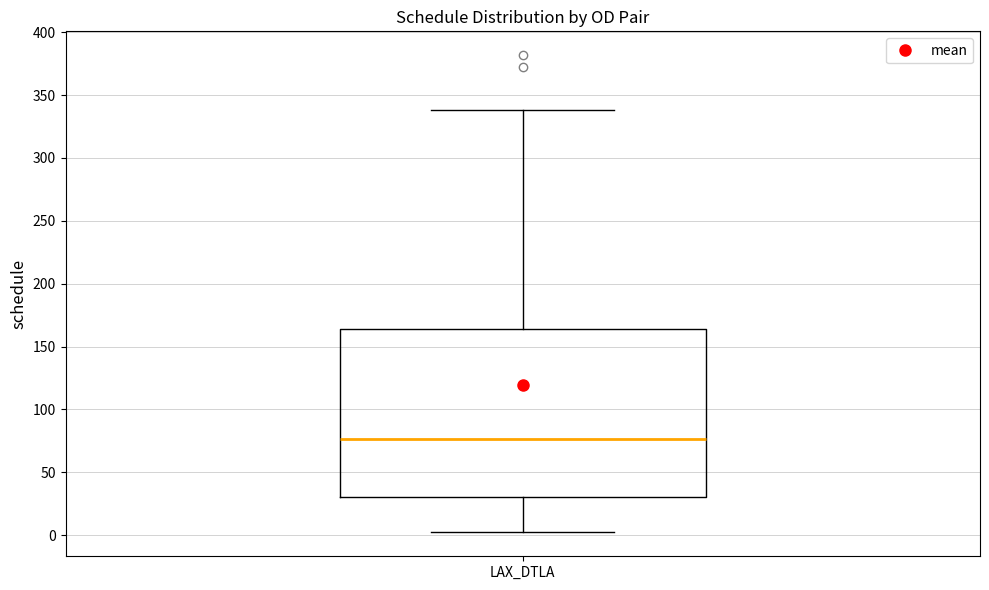

Transcribe this box plot: give where the median line is, the range the box spans, and where the two whiskers end, as read against the y-axis. The values are not printed on the chart, so give them approximately, as read against the axis.

median 75, box 30 to 165, whiskers 0 to 340